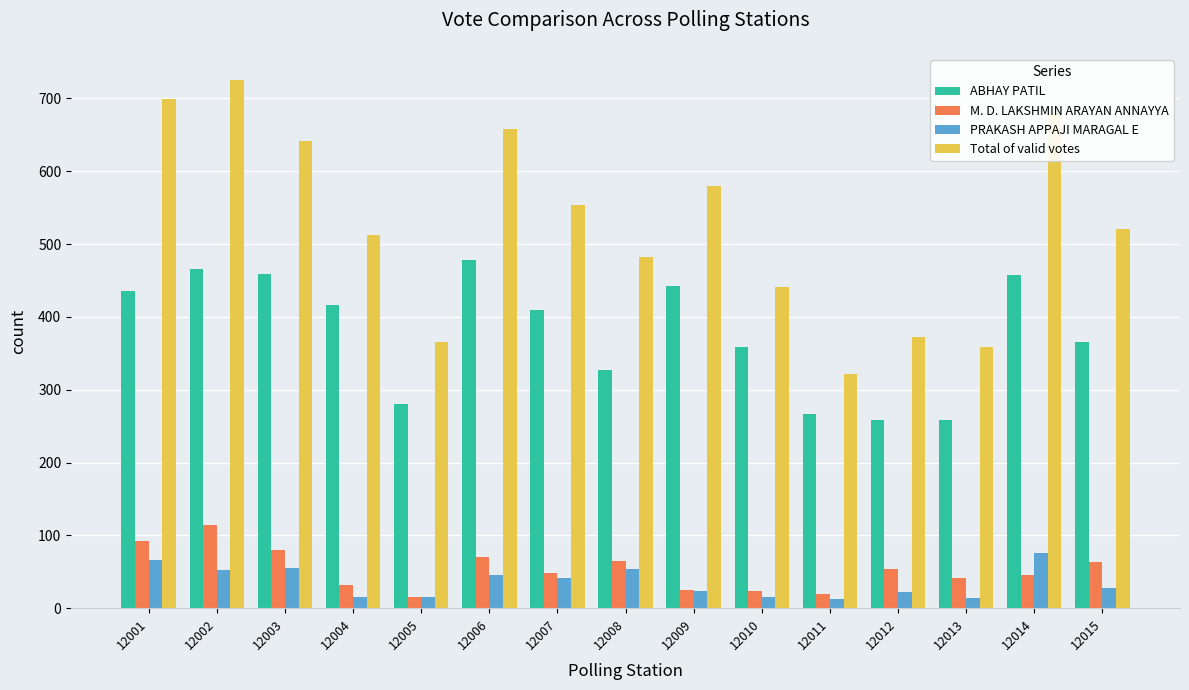

Are the bars grouped side by side (vs. stacked)?

Yes